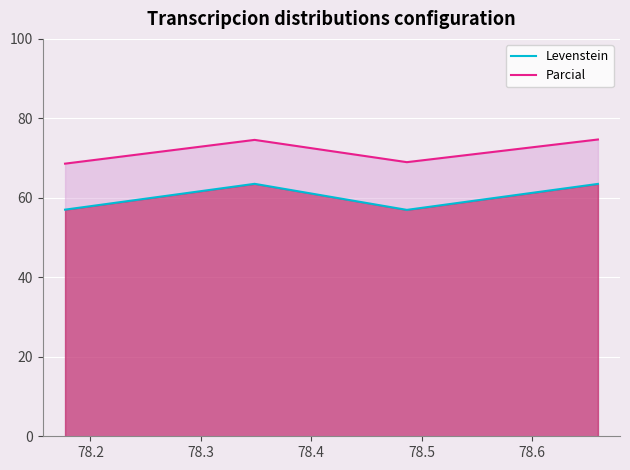

True or false: Levenstein has more than 2 interior local peaks.

False